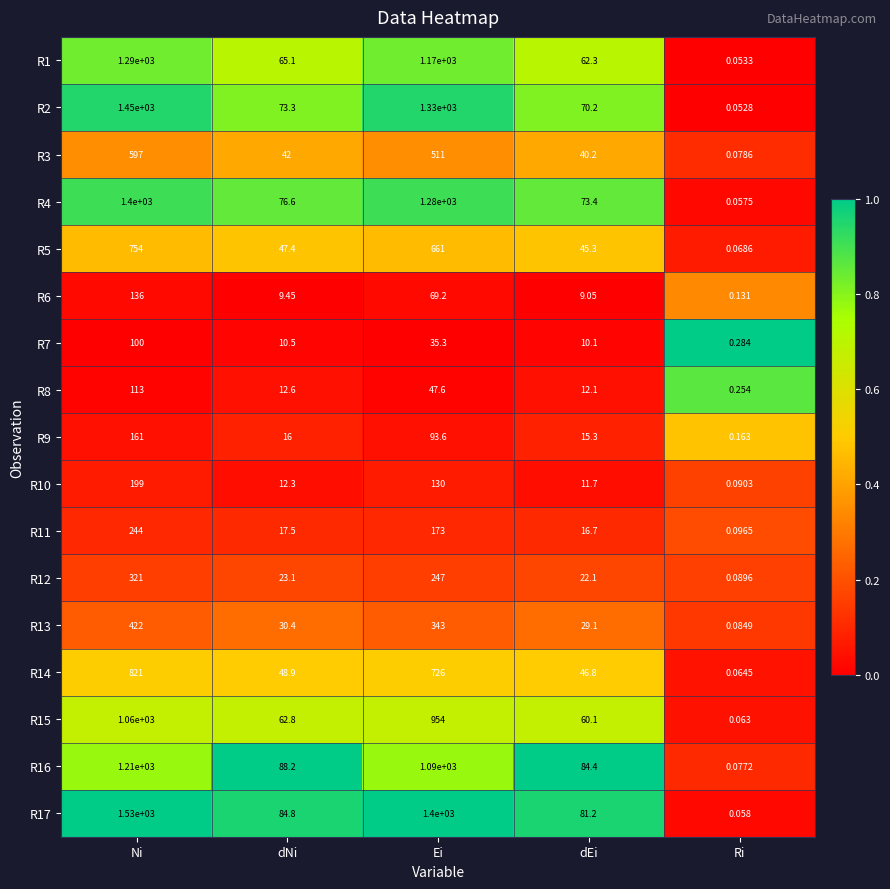

Which category has the lowest value across all series?

Ri